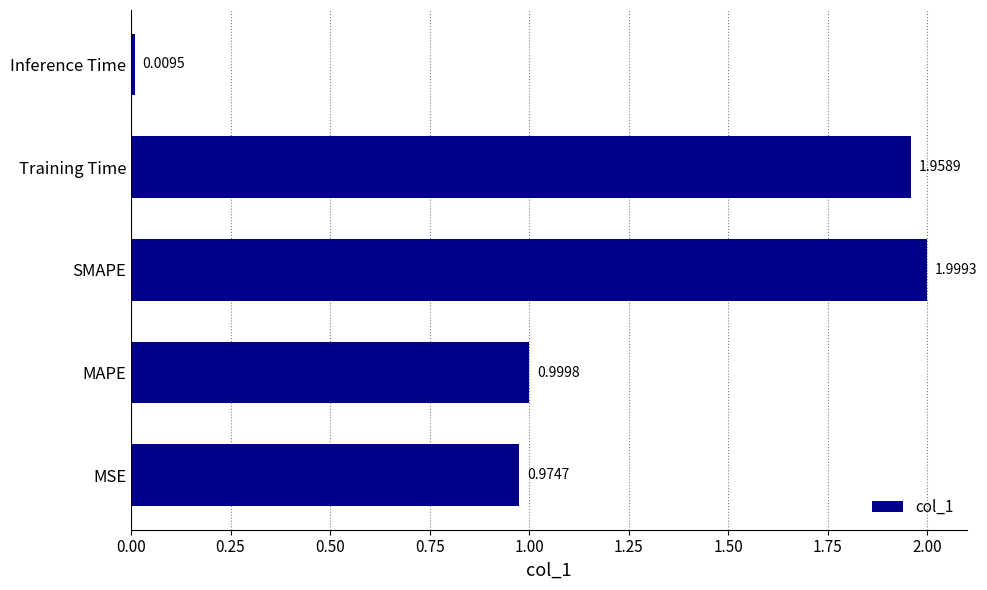

Between Training Time and Inference Time, which is larger?

Training Time